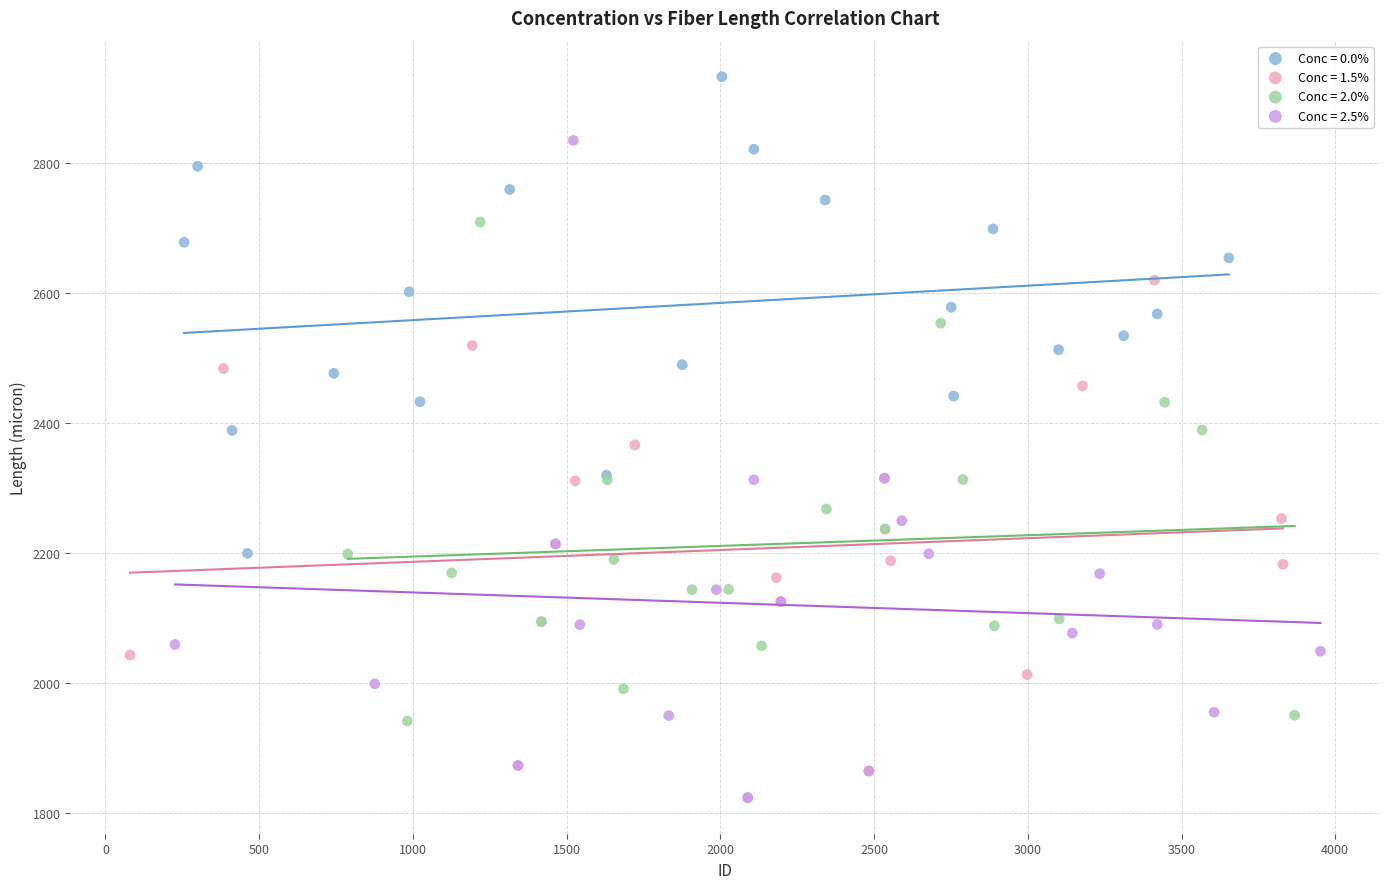

What are all the series names shown in the legend?

Conc = 0.0%, Conc = 1.5%, Conc = 2.0%, Conc = 2.5%